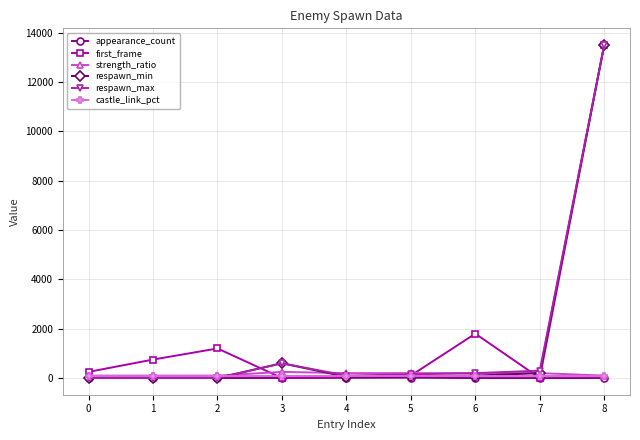

Between which two adjacent categories do castle_link_pct and respawn_max first intersect?

2 and 3